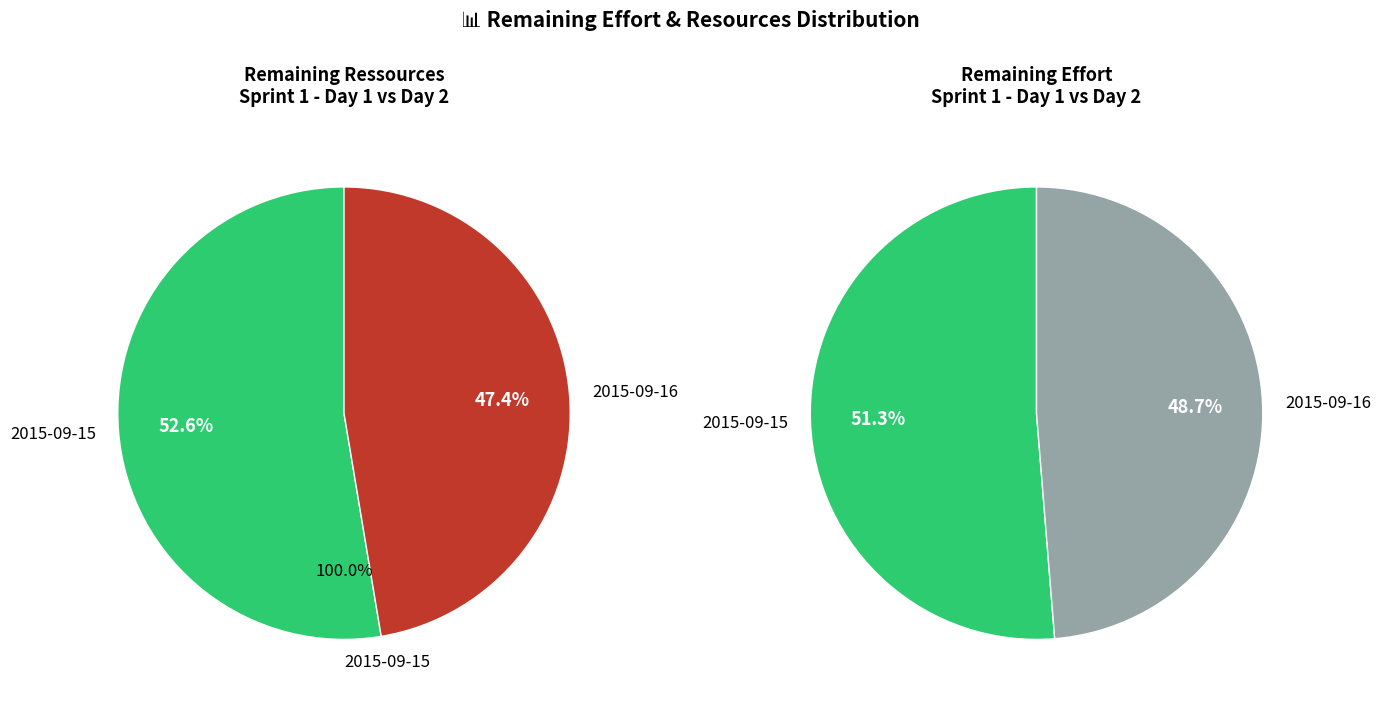

The 190 slice represents 47% of the pie. True or false?

True